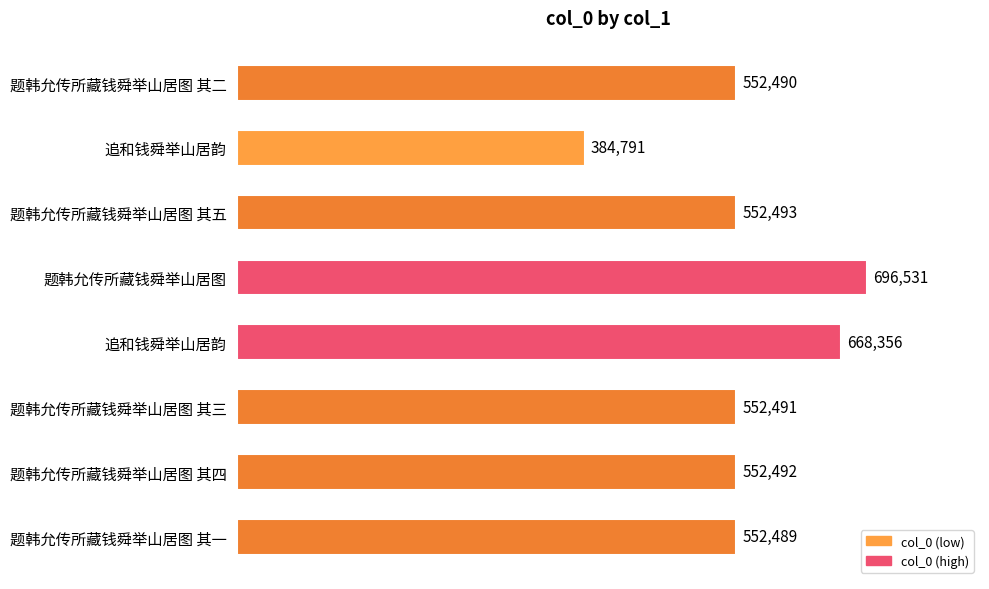

How many categories are shown in the chart?

8